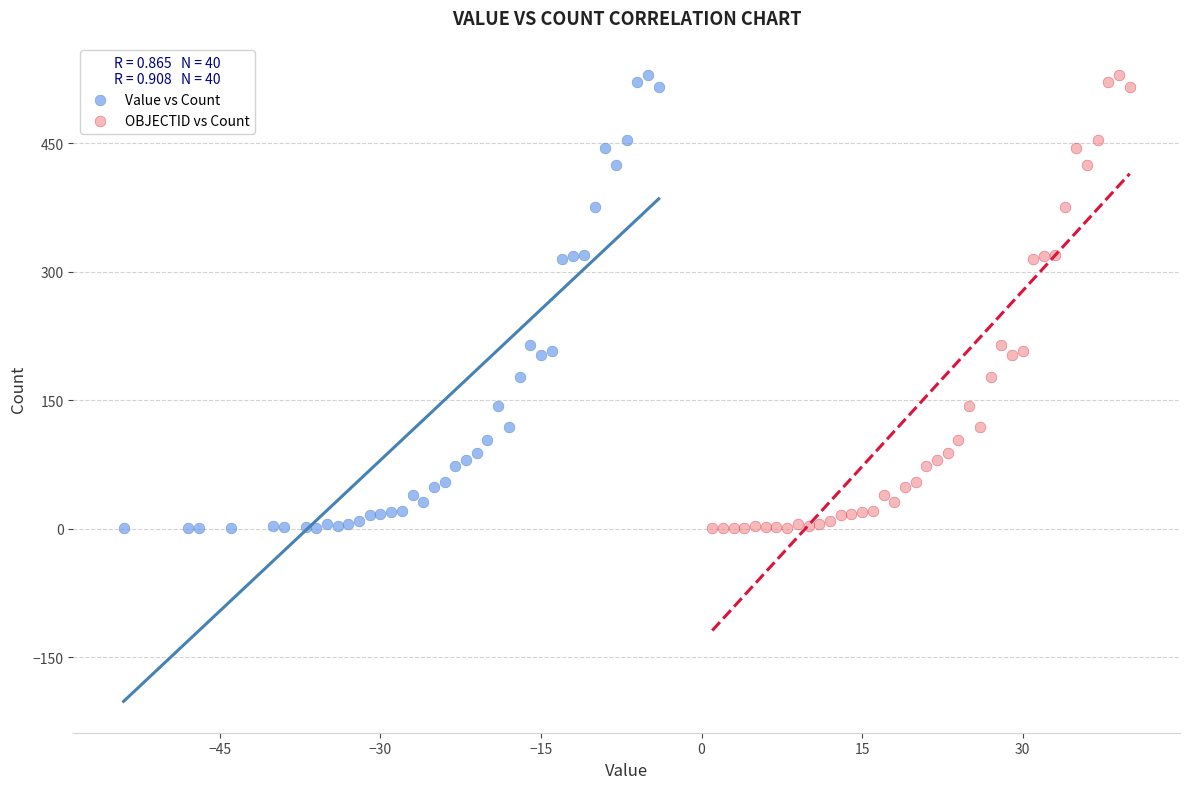

What are all the series names shown in the legend?

Value vs Count, OBJECTID vs Count